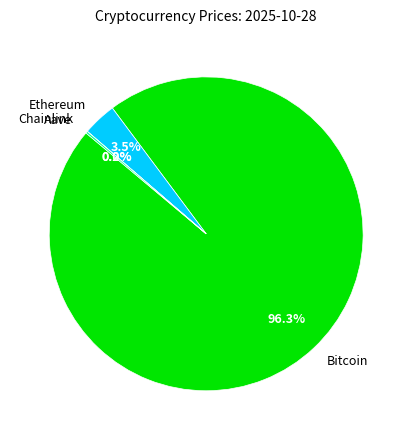

Which has a higher value, Bitcoin or Ethereum?

Bitcoin